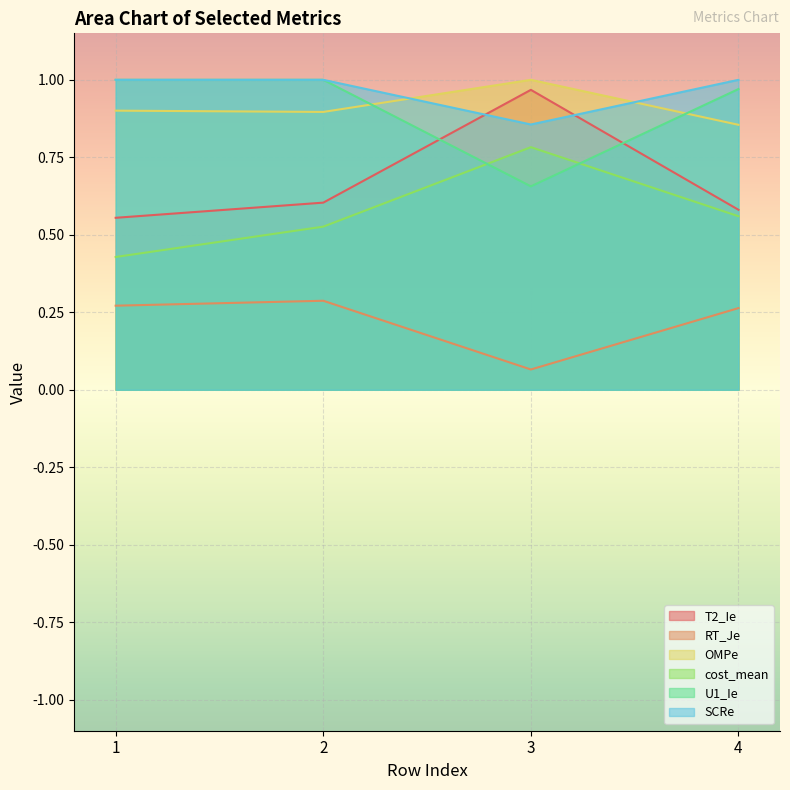

True or false: SCRe has more than 1 interior local peaks.

False